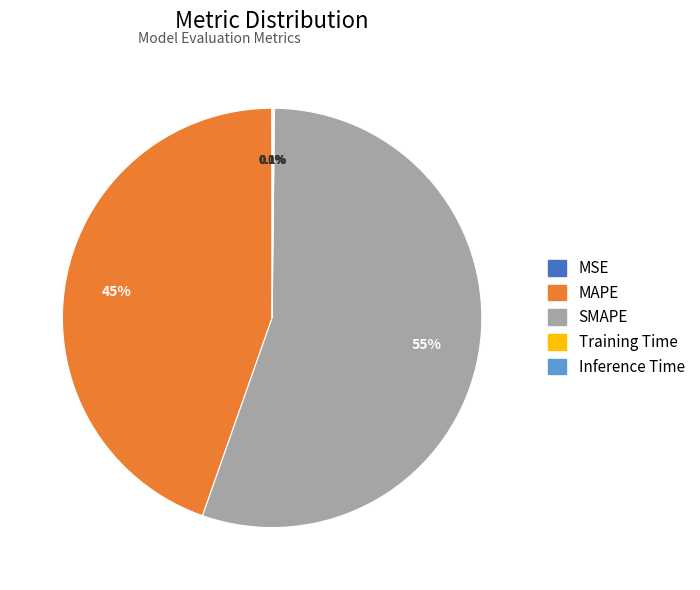

What is the largest slice in the pie chart?

SMAPE